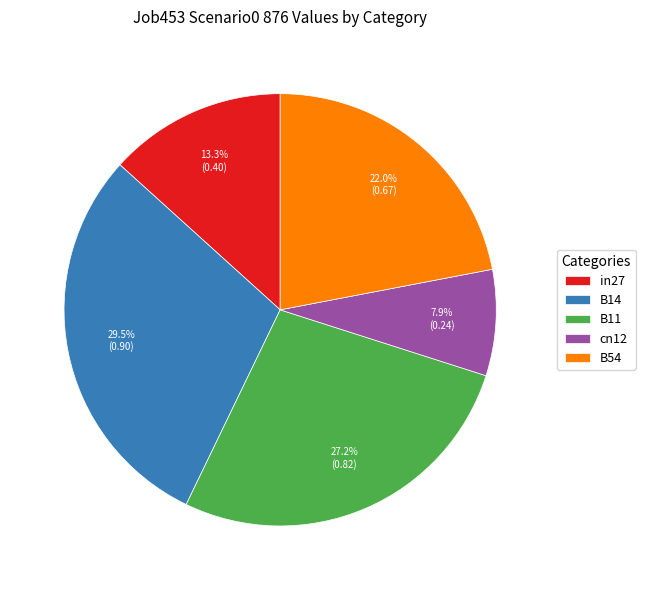

To the nearest percent, what is the difference between the largest and smallest slice percentages?

22%